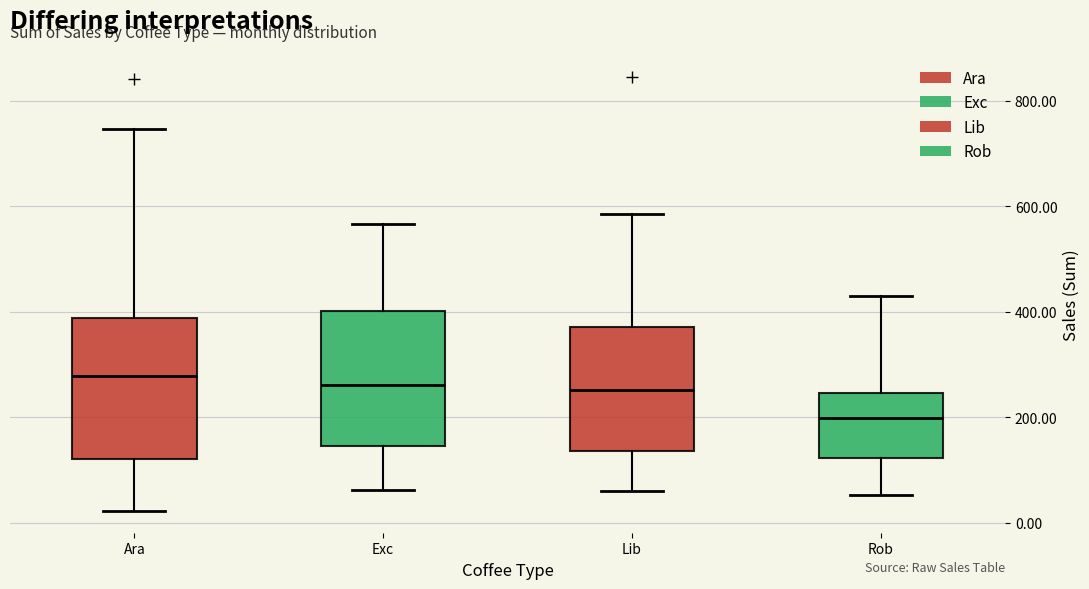

Where does the upper whisker of the box for Exc end on the y-axis? The values are not printed on the chart, so give them approximately, as read against the axis.

560